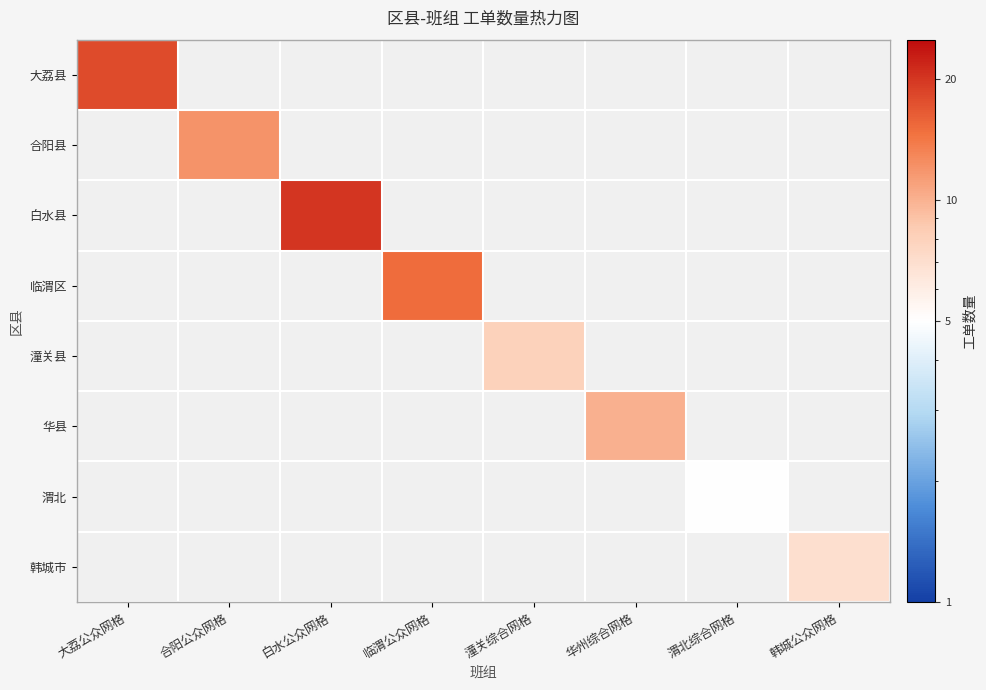

Which has a higher value, 韩城公众网格 or 大荔公众网格?

大荔公众网格